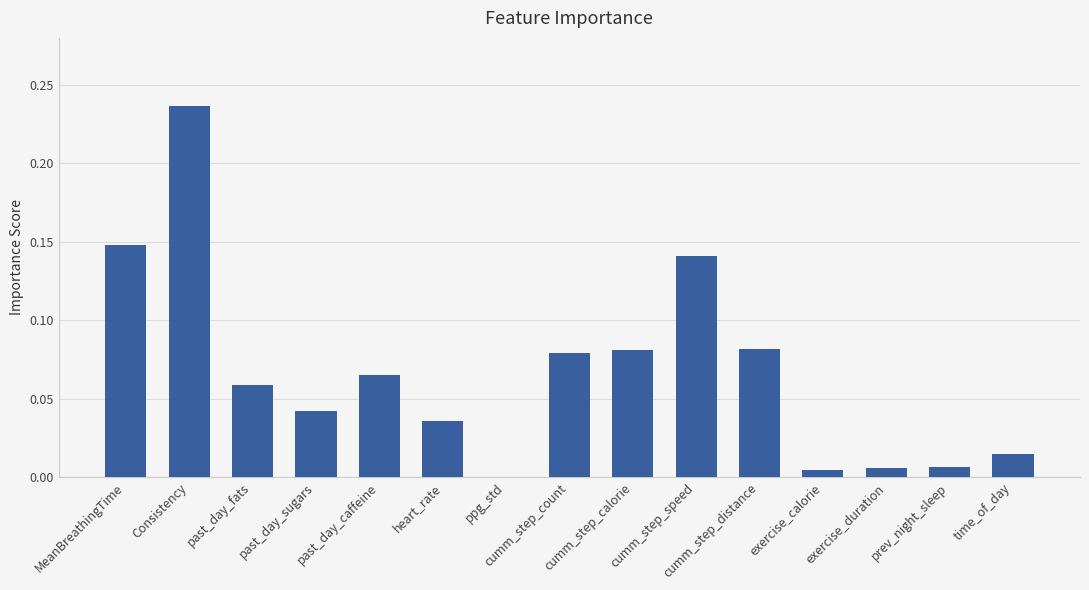

What is the sum of all values?

1.0